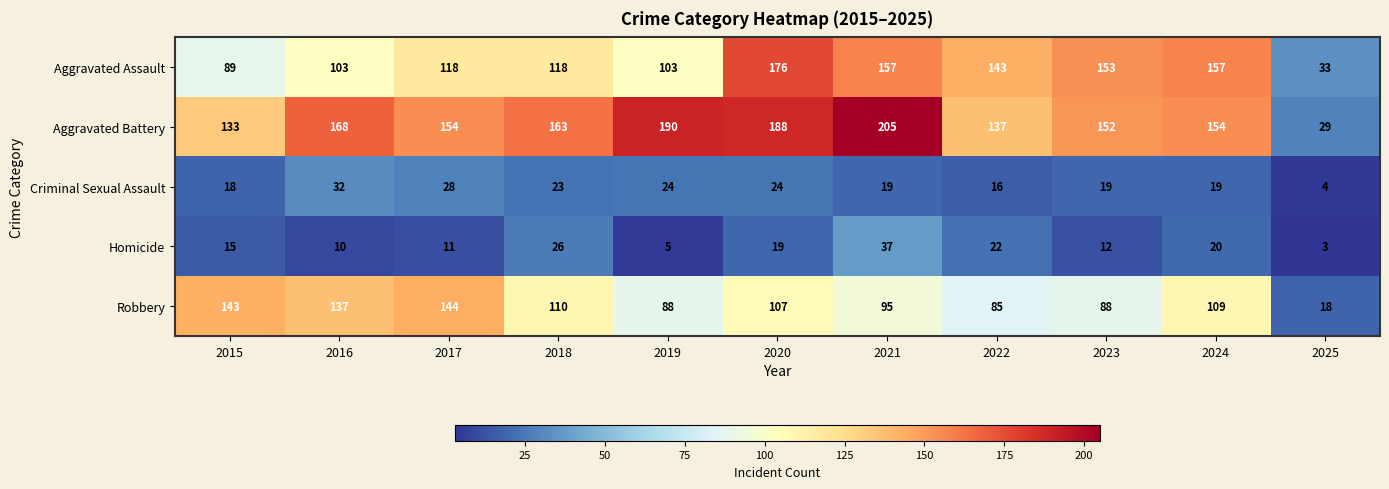

What is the total value across all series at 2018?

440